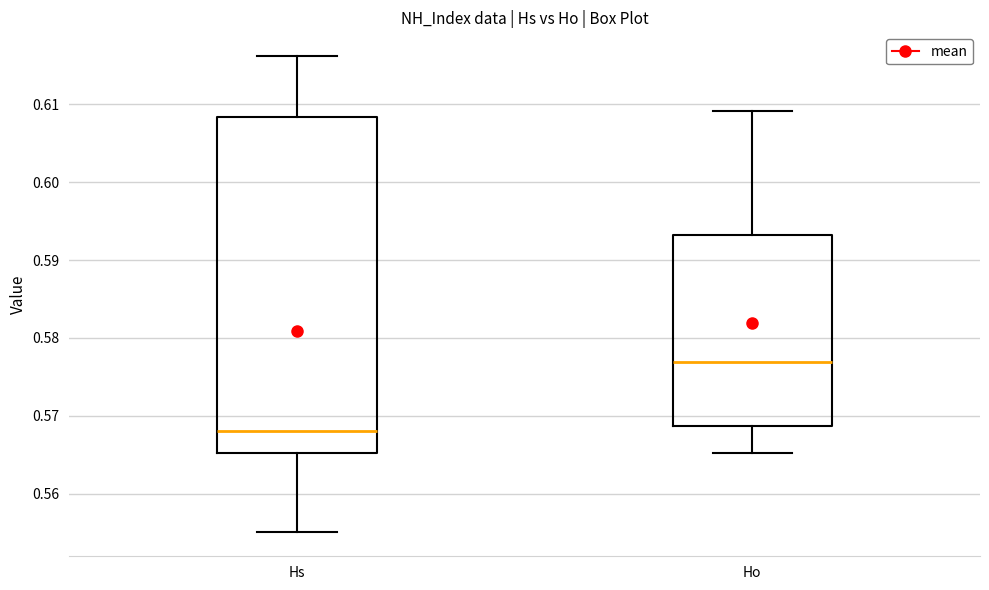

Which box's median line is the lowest?

Hs